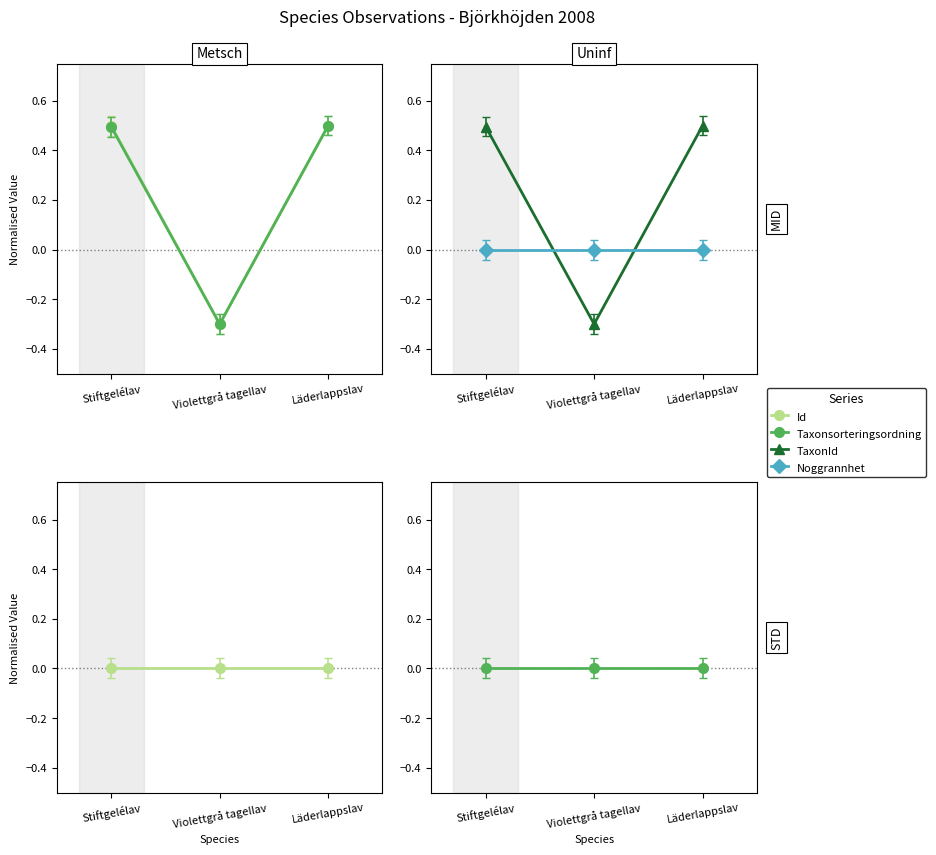

The Nord series shows 0.0 at Stiftgelélav. True or false?

True